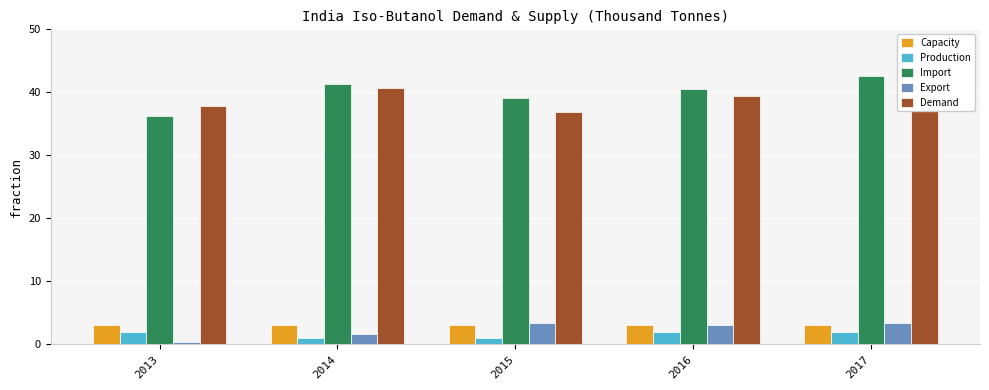

List the labels in order of Demand value, largest first.

2017, 2014, 2016, 2013, 2015